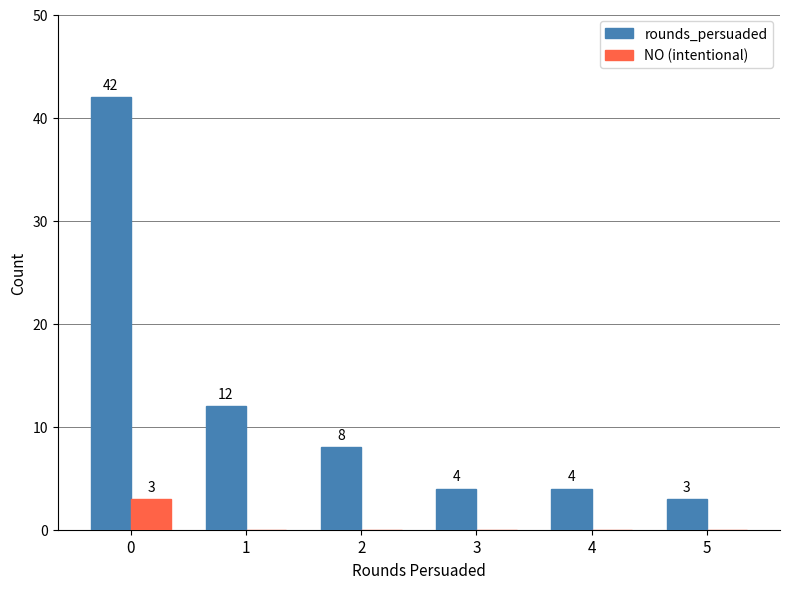

Between 3 and 5, which series saw the biggest shift?

rounds_persuaded